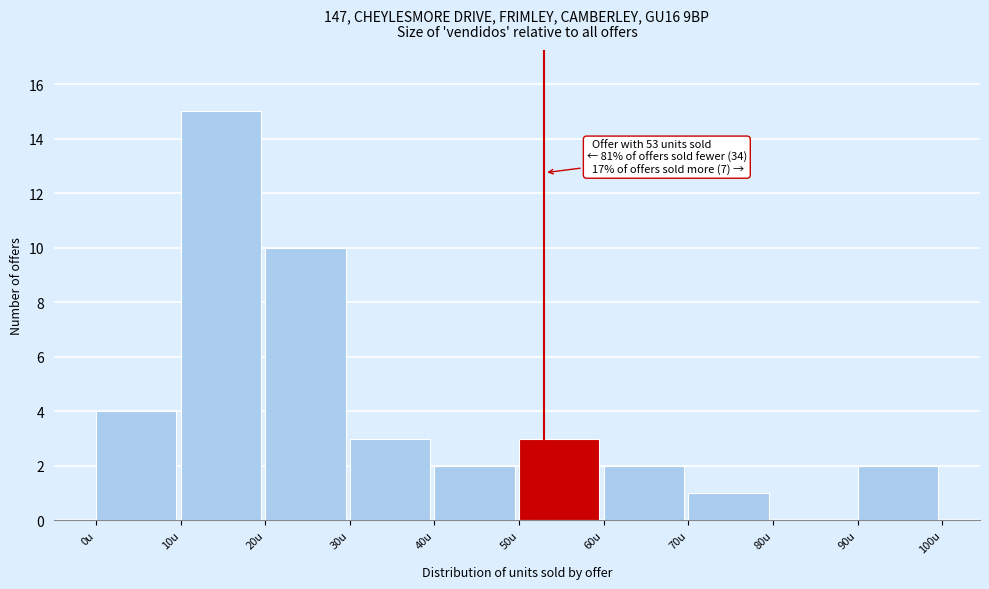

Over which range of the x-axis is the bar tallest?

10 to 20